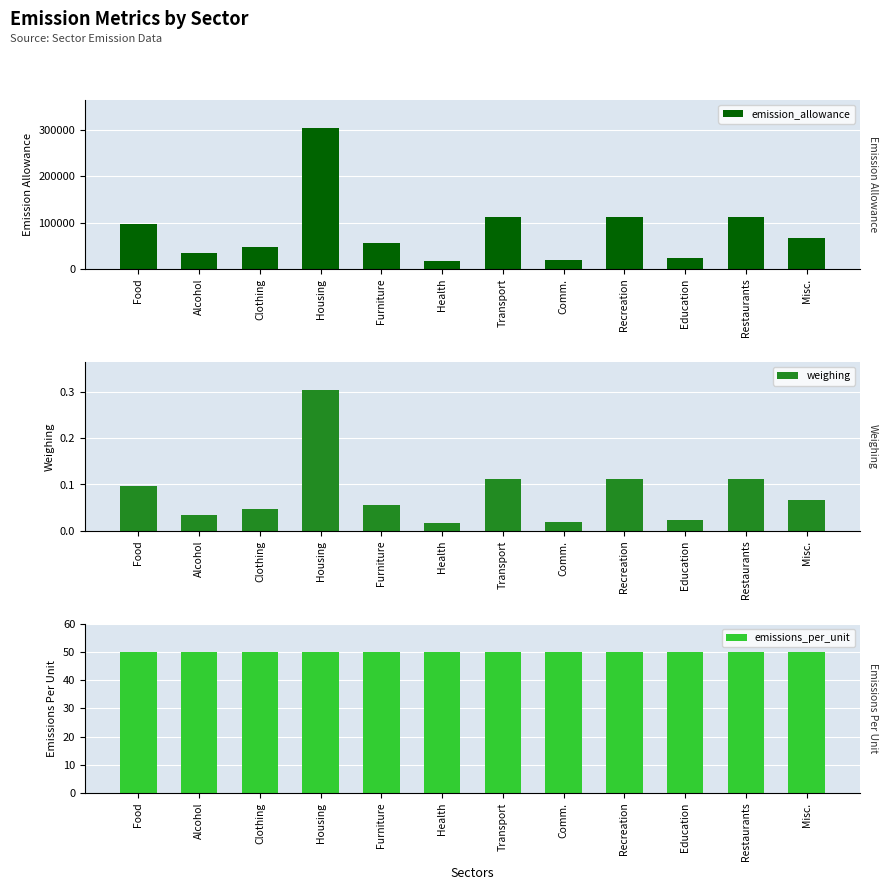

Where is weighing nearest to the value 0?

Health